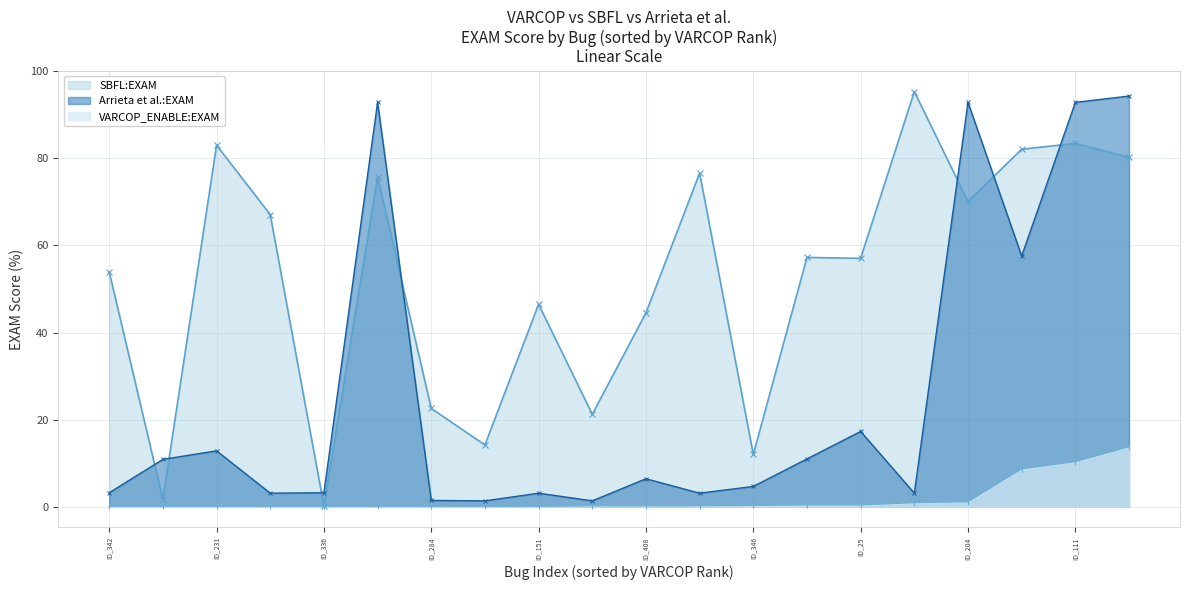

At which category is the sum across all series the highest?

ID_287